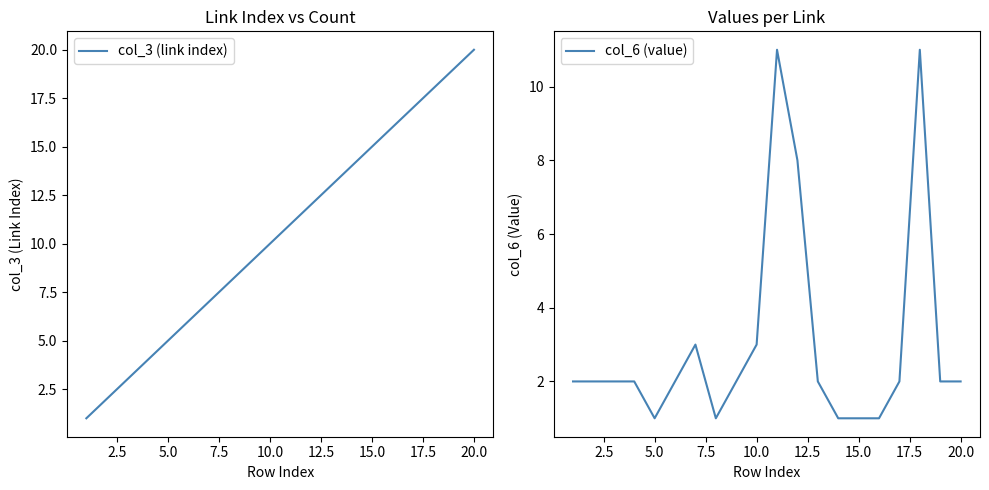

What is the greatest value displayed?

20